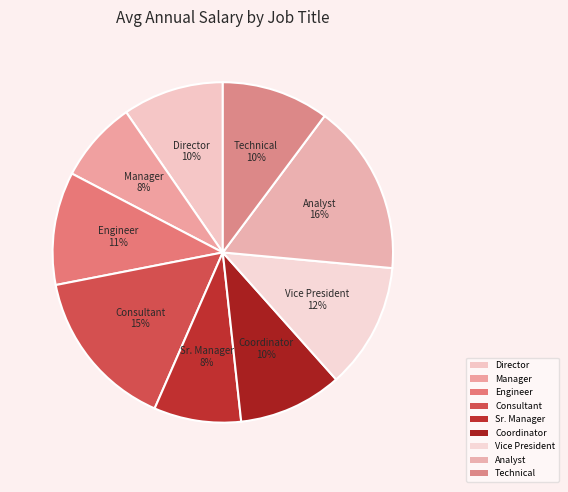

How many segments does this pie chart have?

9